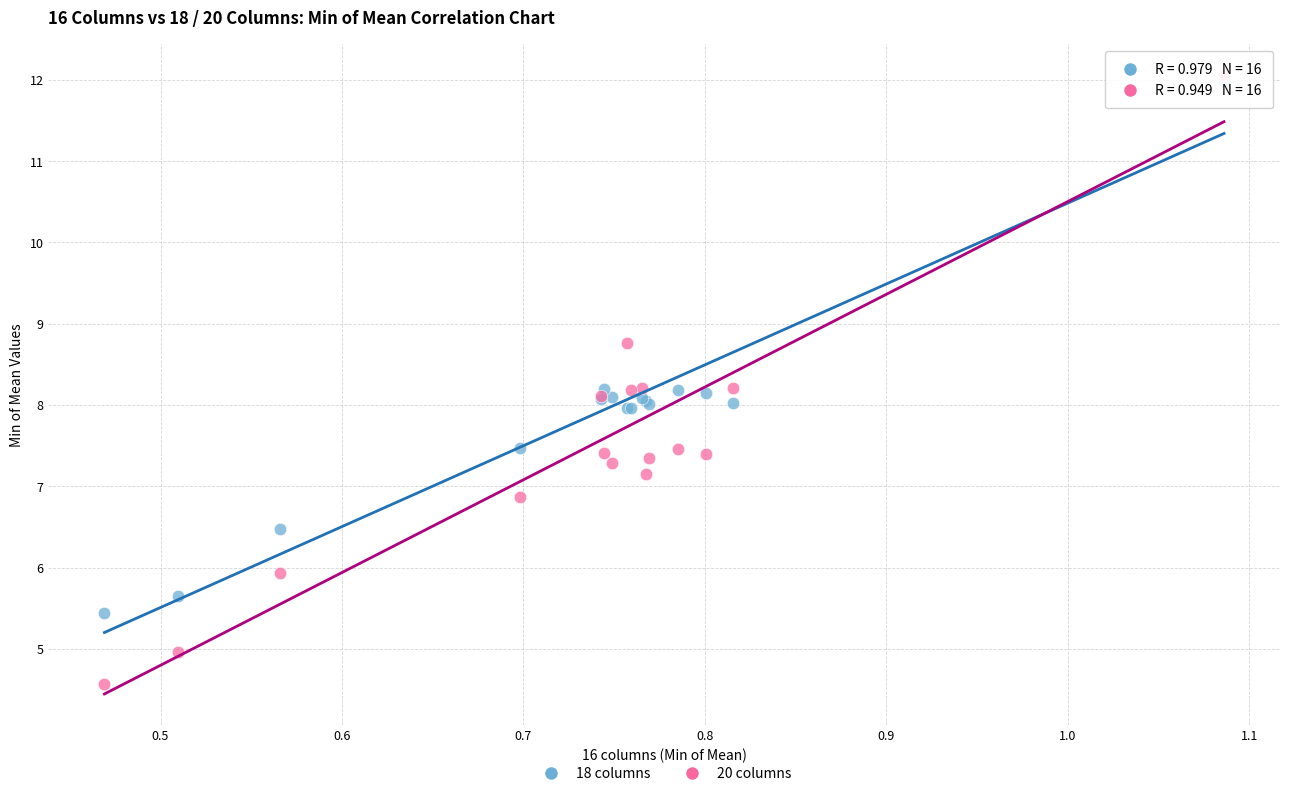

Which series has the widest spread of Y values?

20 columns